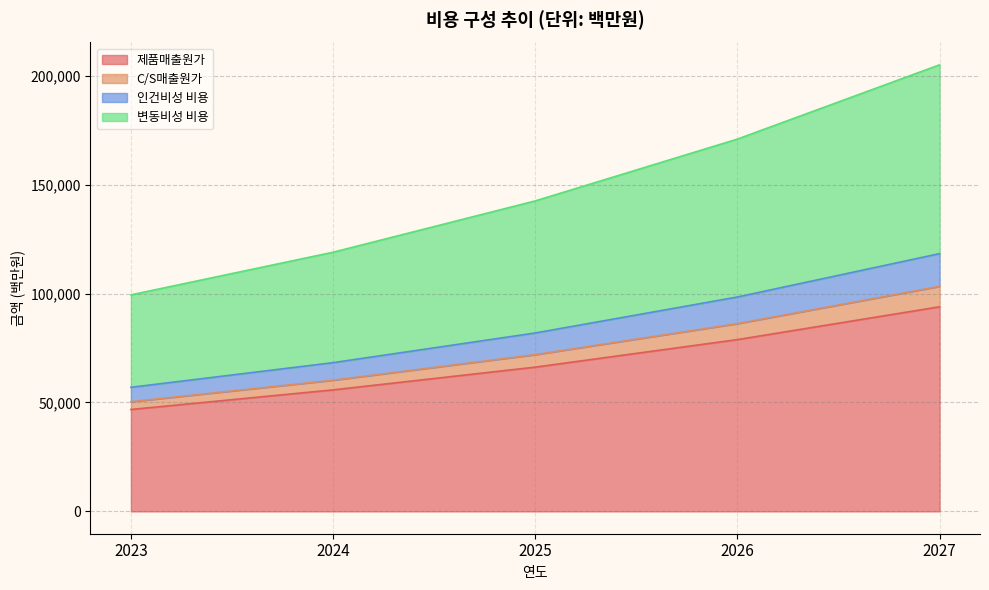

At which category is the sum across all series the highest?

2027